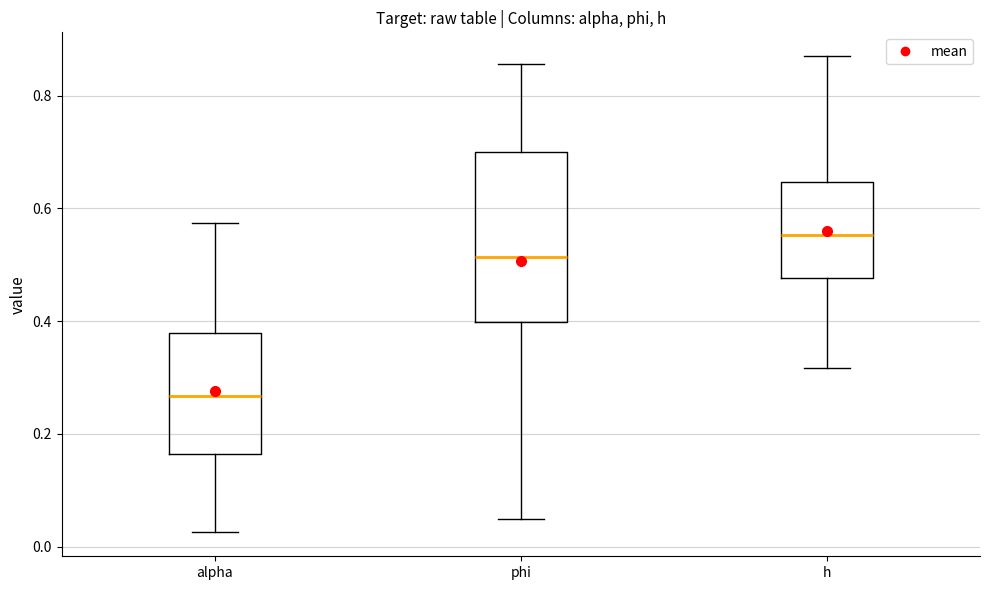

Reading left to right, read every box against the y-axis: the position of its median line, the range the box covers, and the ends of its whiskers. The values are not printed on the chart, so give them approximately, as read against the axis.

alpha: median 0.26, box 0.16 to 0.38, whiskers 0.02 to 0.58
phi: median 0.52, box 0.40 to 0.70, whiskers 0.04 to 0.86
h: median 0.56, box 0.48 to 0.64, whiskers 0.32 to 0.86